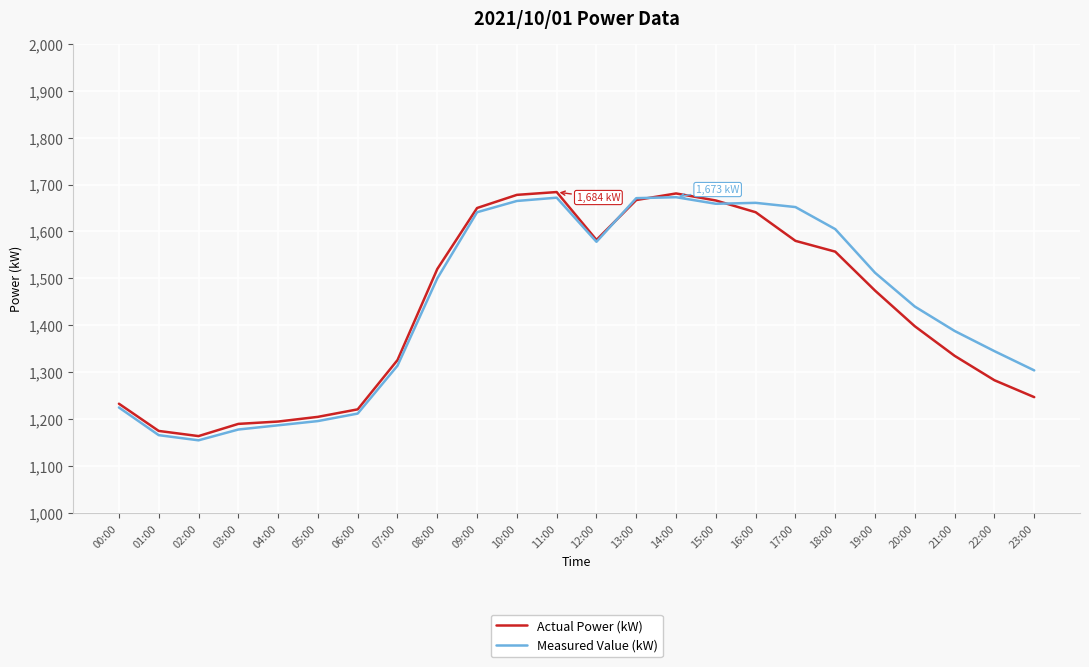

What is the total value across all series at 05:00?

2401